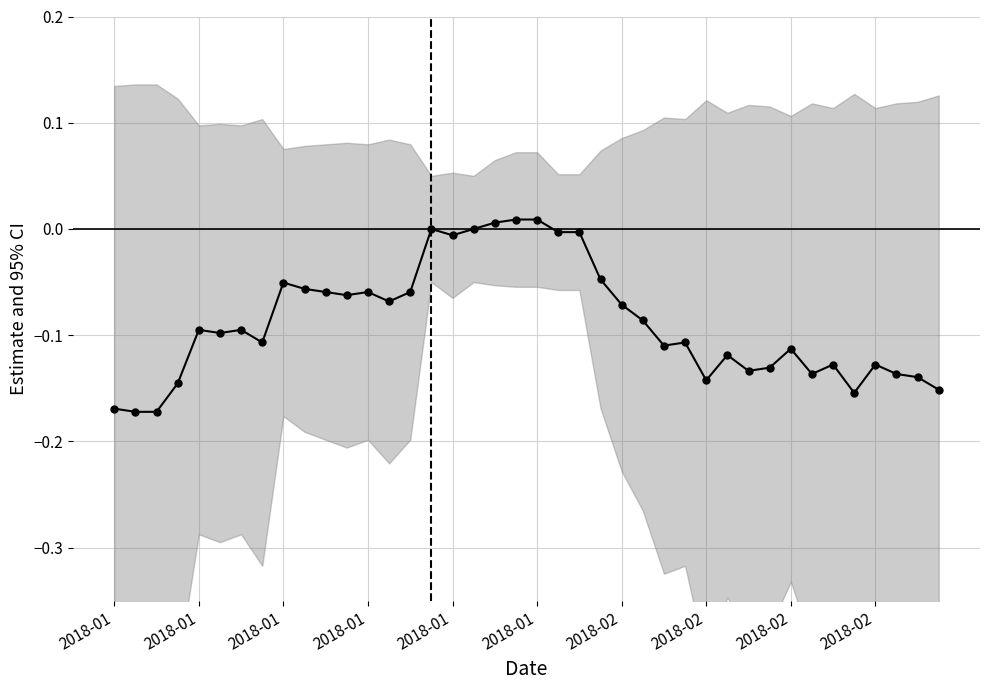

How many positive values are there?

3